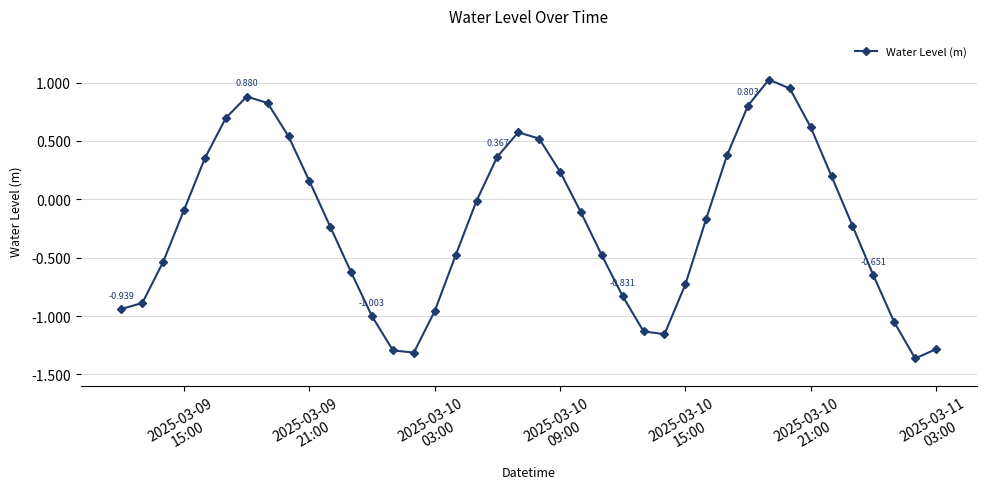

True or false: there are more than 2 points higher than both neighbors.

True